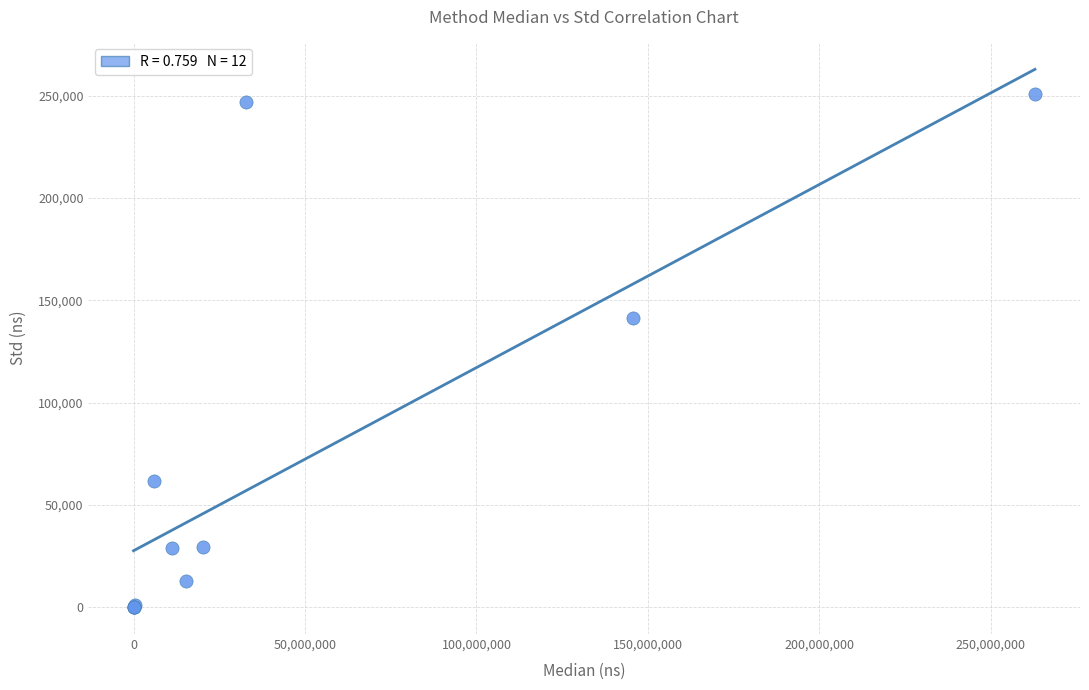

What Y value in the scatter plot is closest to 125533?

141452.0